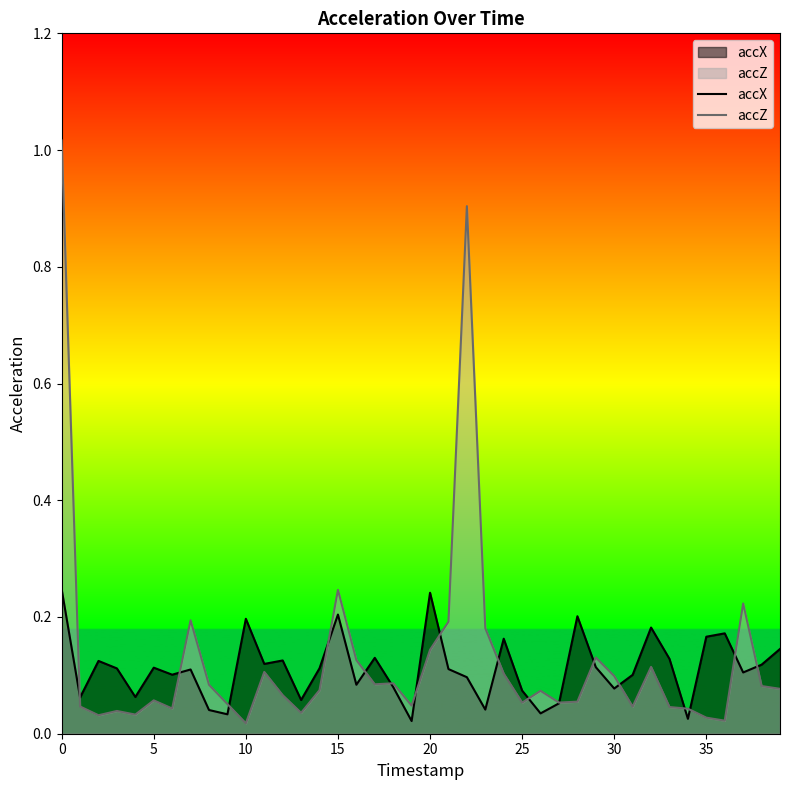

Reading right to left, extract all data points from this chart.

accX: 0.1	0.1	0.1	0.2	0.2	0.0	0.1	0.2	0.1	0.1	0.1	0.2	0.1	0.0	0.1	0.2	0.0	0.1	0.1	0.2	0.0	0.1	0.1	0.1	0.2	0.1	0.1	0.1	0.1	0.2	0.0	0.0	0.1	0.1	0.1	0.1	0.1	0.1	0.1	0.2
accZ: 0.1	0.1	0.2	0.0	0.0	0.0	0.0	0.1	0.0	0.1	0.1	0.1	0.1	0.1	0.1	0.1	0.2	0.9	0.2	0.1	0.0	0.1	0.1	0.1	0.2	0.1	0.0	0.1	0.1	0.0	0.1	0.1	0.2	0.0	0.1	0.0	0.0	0.0	0.0	1.0